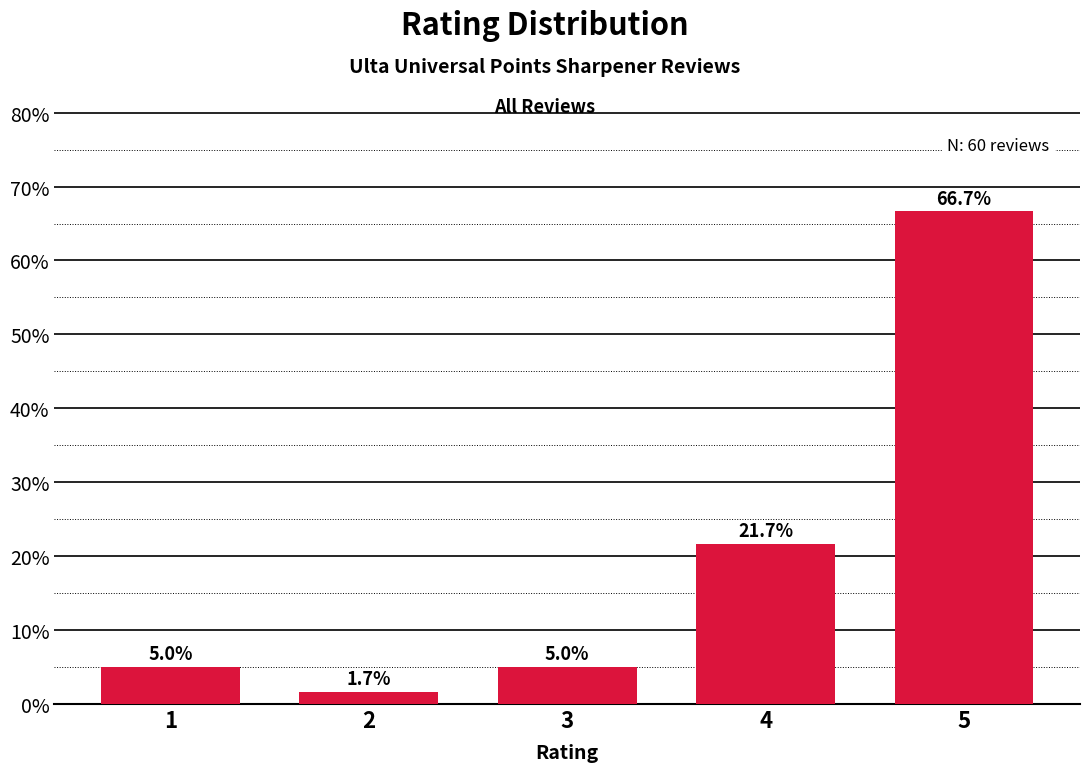

Reading left to right, transcribe all the data shown in this chart.

5.0	1.7	5.0	21.7	66.7